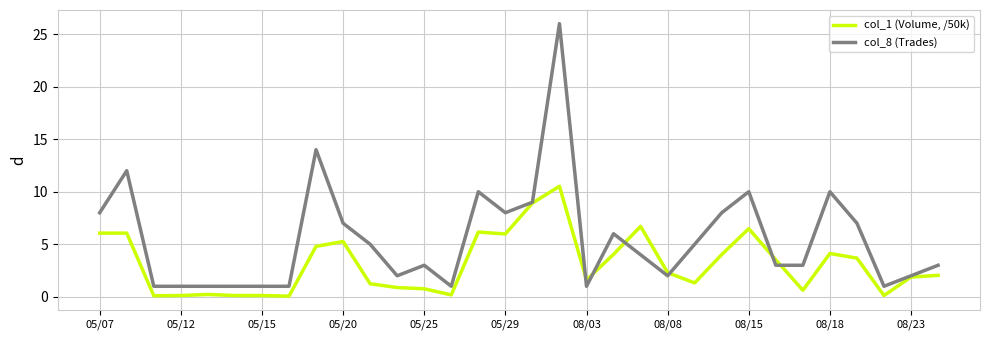

Which series has the largest range (max minus min)?

col_8 (Trades)